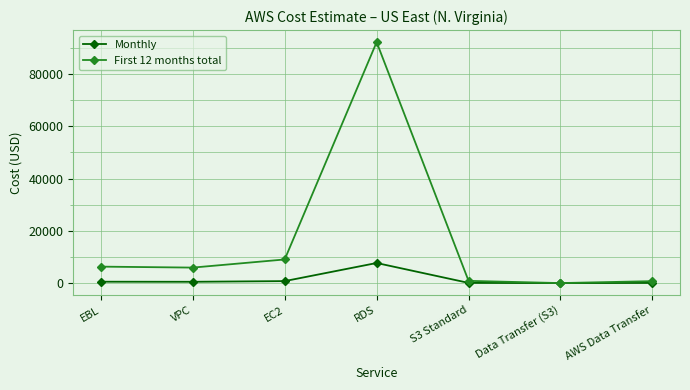

Which series has the largest total across all categories?

First 12 months total